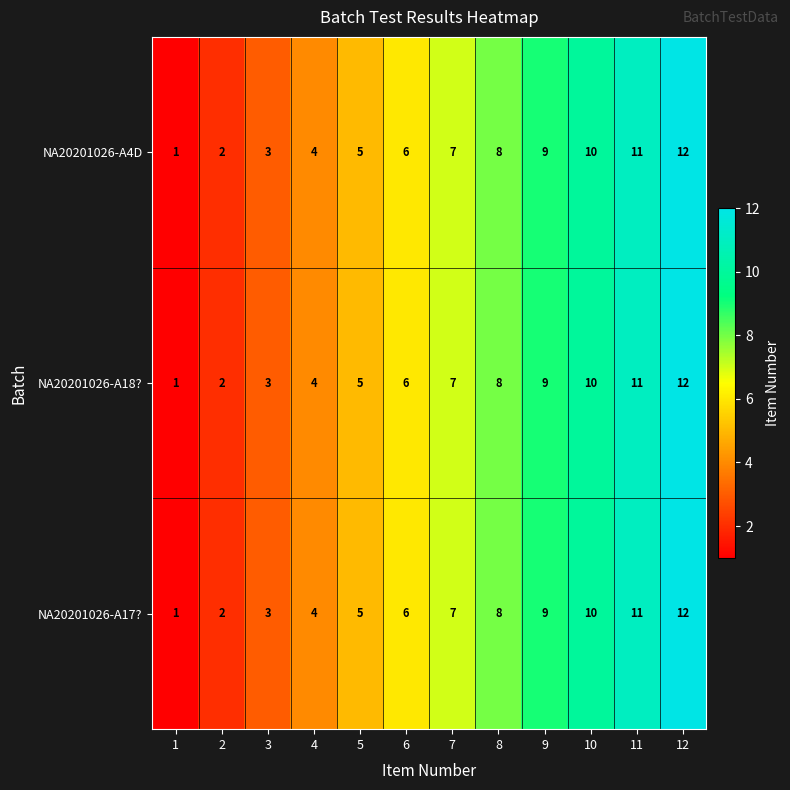

What is the difference between the second highest and second lowest values in the NA20201026-A4D series?

9